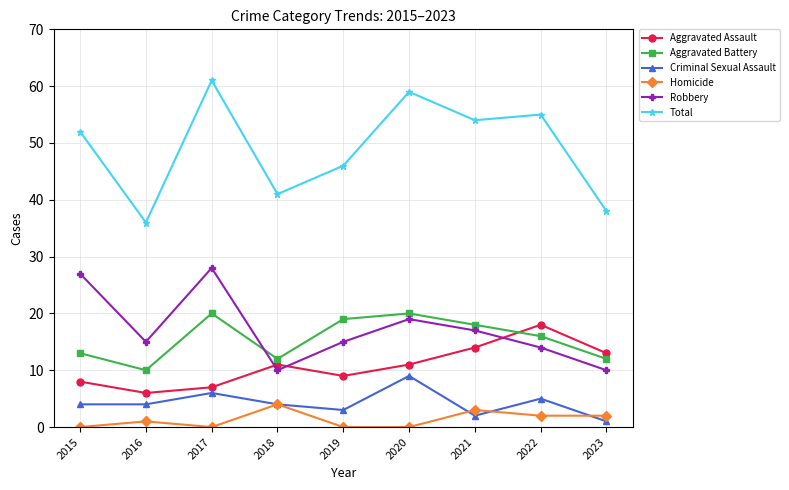

Is this an area chart (filled region under the line)?

No